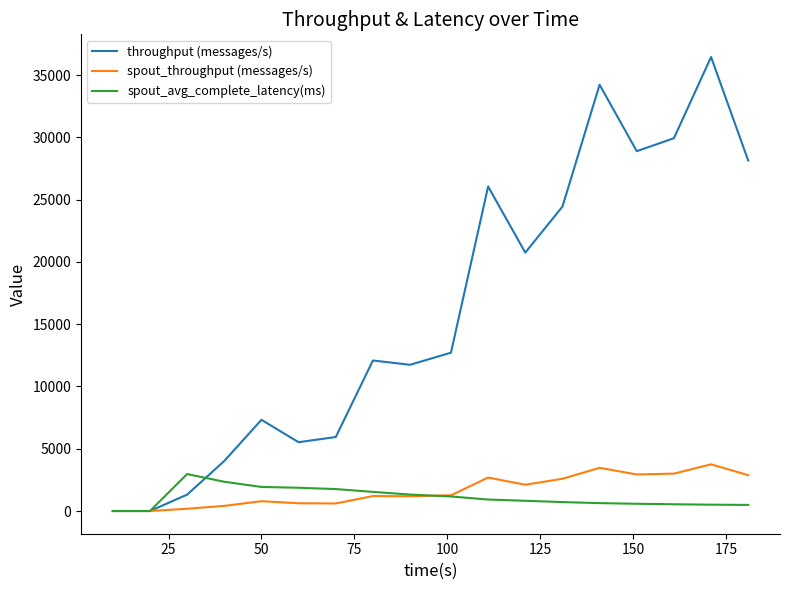

Which series has the largest total across all categories?

throughput (messages/s)